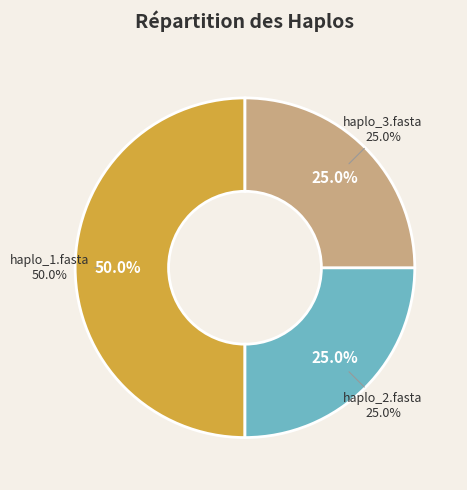

To the nearest percent, what is the average slice percentage?

33%